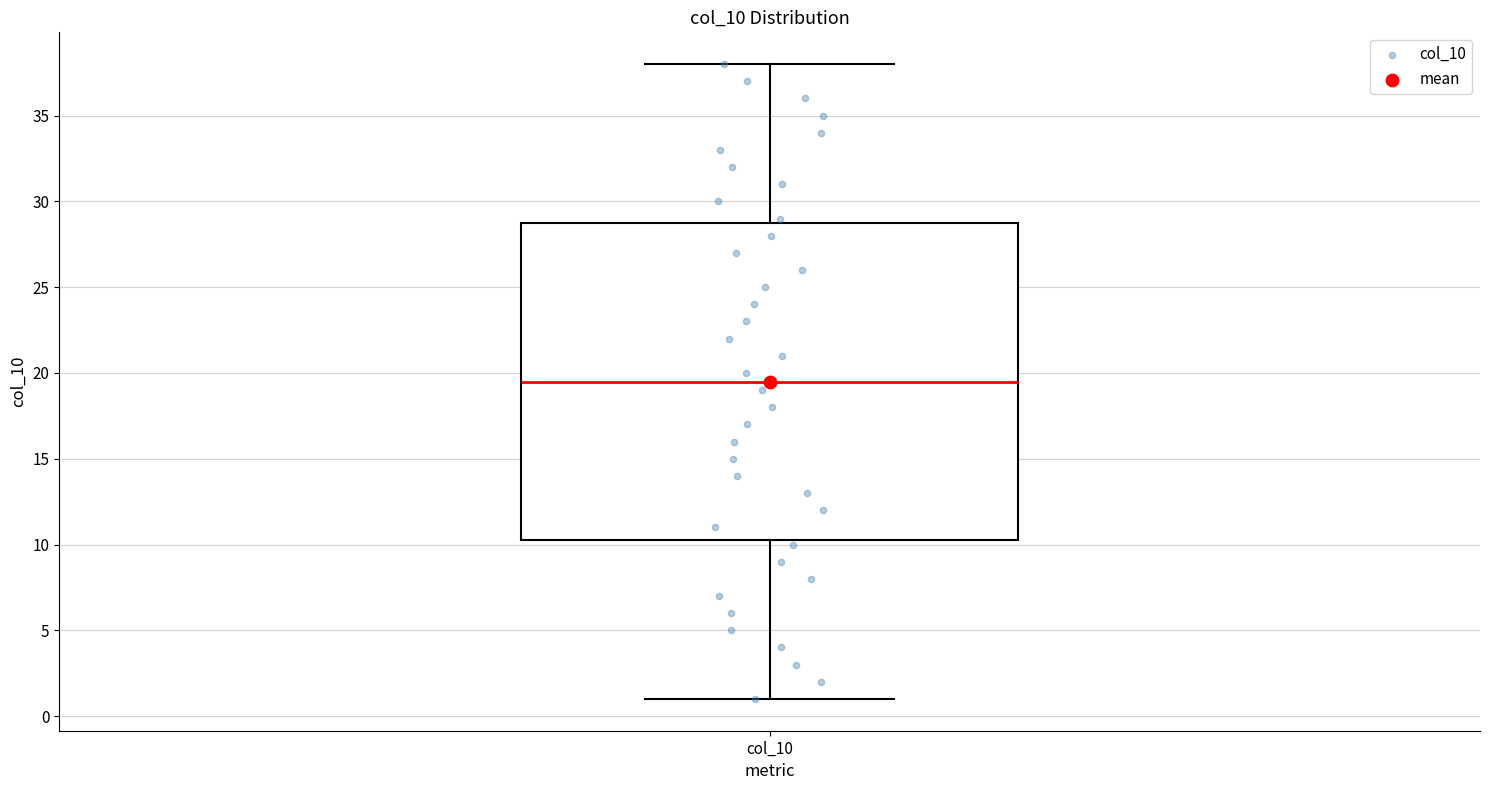

Read this box plot against the y-axis: the position of the median line, the range covered by the box, and the ends of both whiskers. The values are not printed on the chart, so give them approximately, as read against the axis.

median 19.5, box 10.5 to 29.0, whiskers 1.0 to 38.0